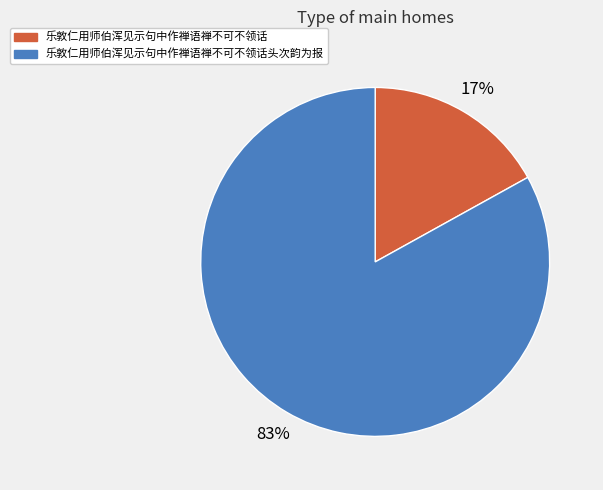

To the nearest percent, what portion does 乐敦仁用师伯浑见示句中作禅语禅不可不领话 represent?

17%